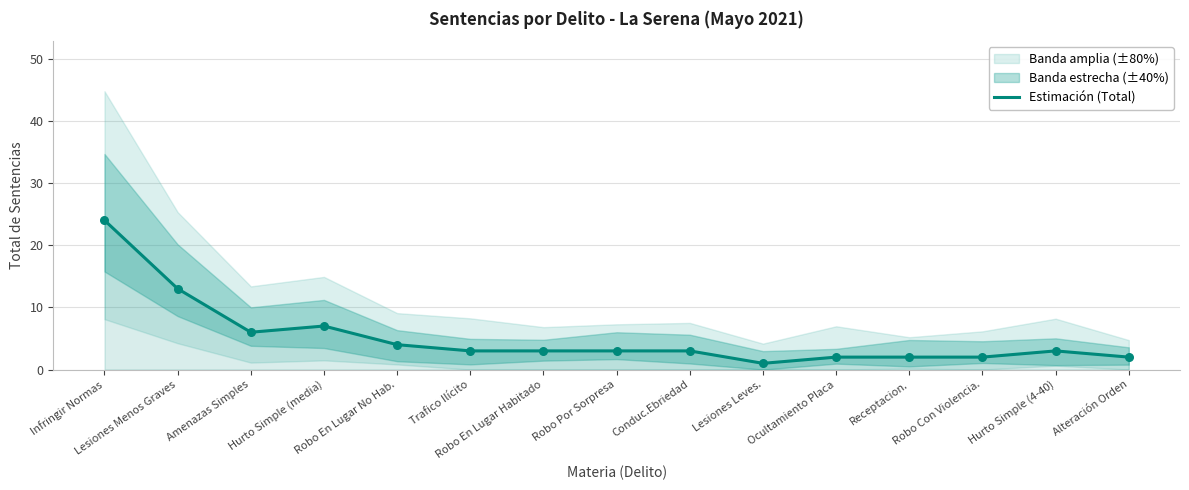

Between Trafico Ilícito and Robo En Lugar Habitado, which is larger?

Trafico Ilícito